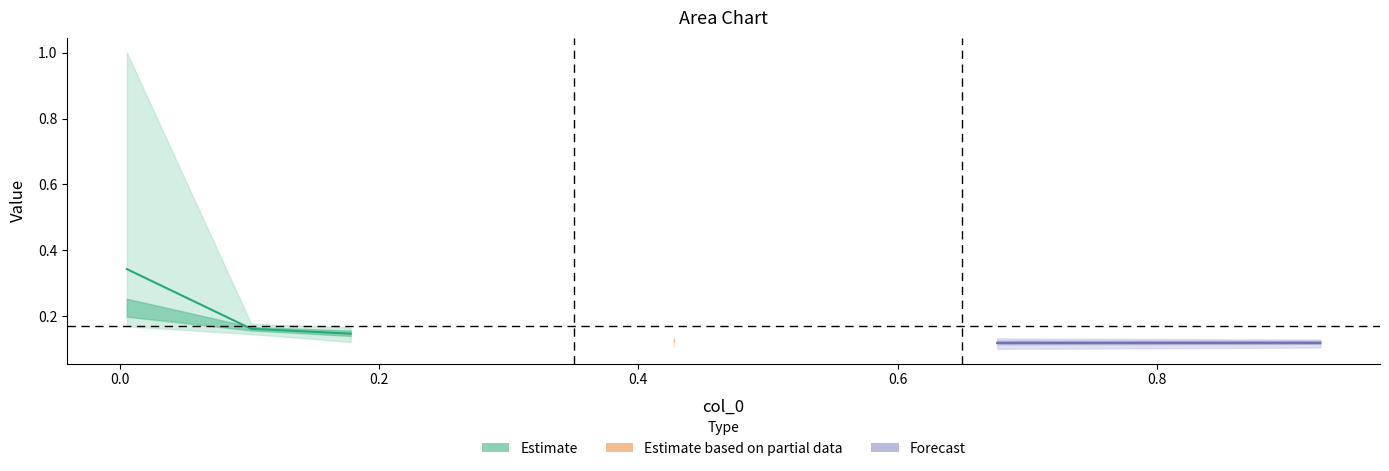

True or false: 5000 has more than 1 points higher than both neighbors.

False